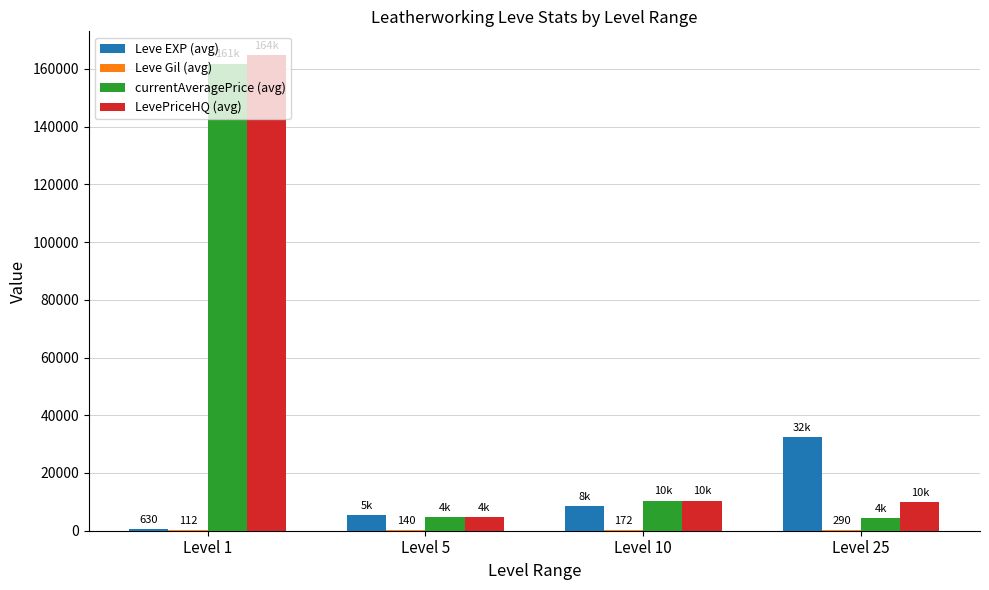

How many data points does each series have?

4